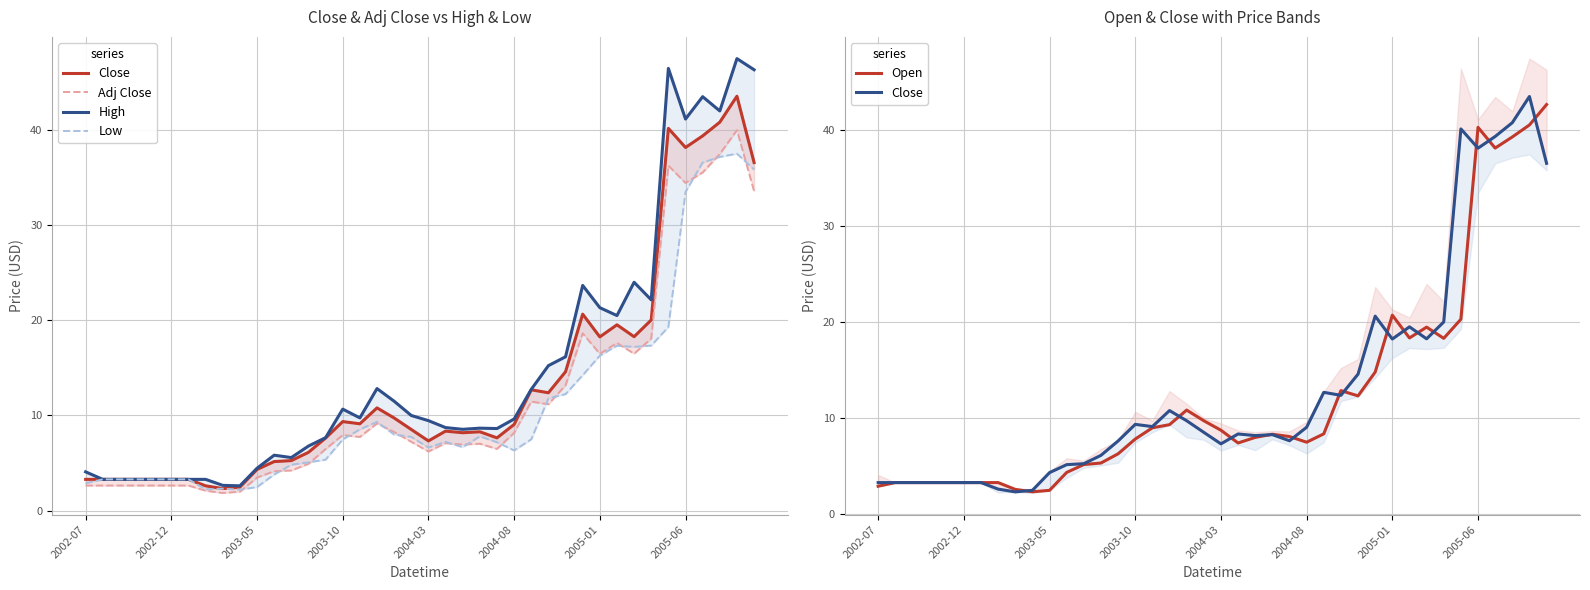

At how many categories does at least one series exceed 4?

31